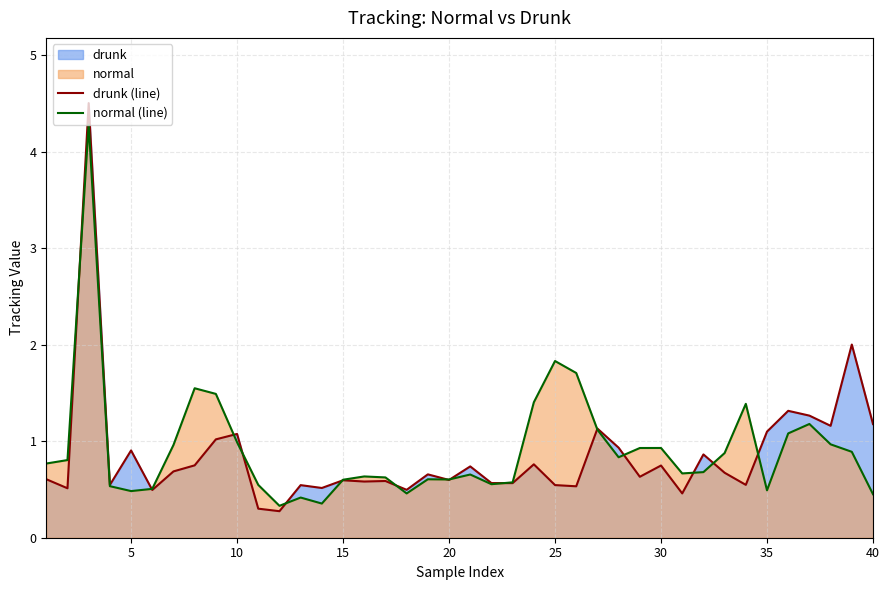

Which series has the largest range (max minus min)?

drunk (line)